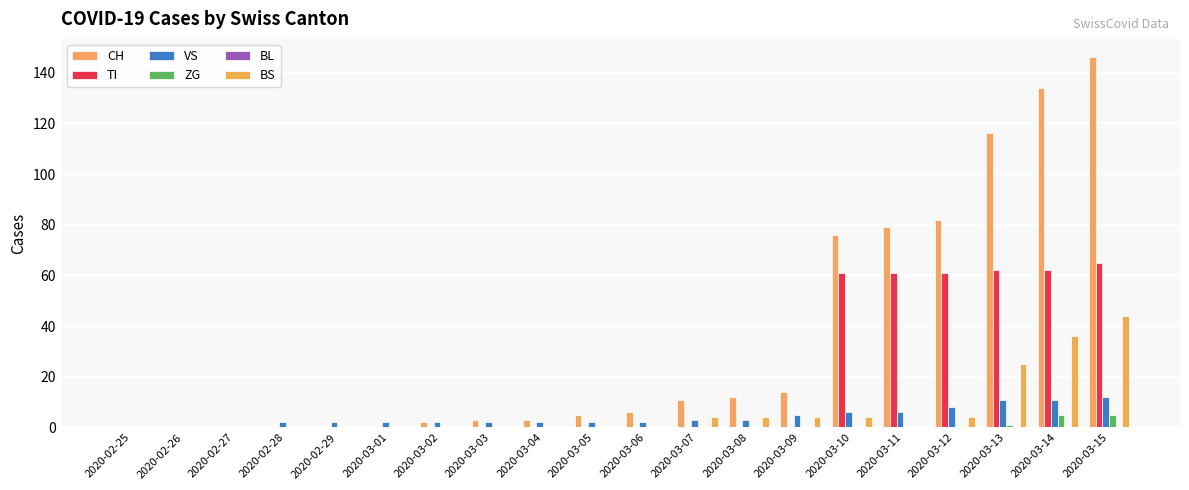

Which has a higher value, 2020-02-28 or 2020-02-29?

2020-02-28